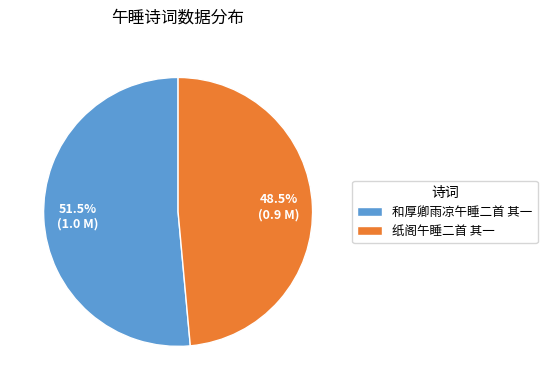

To the nearest percent, what is the combined percentage of 纸阁午睡二首 其一 and 和厚卿雨凉午睡二首 其一?

100%